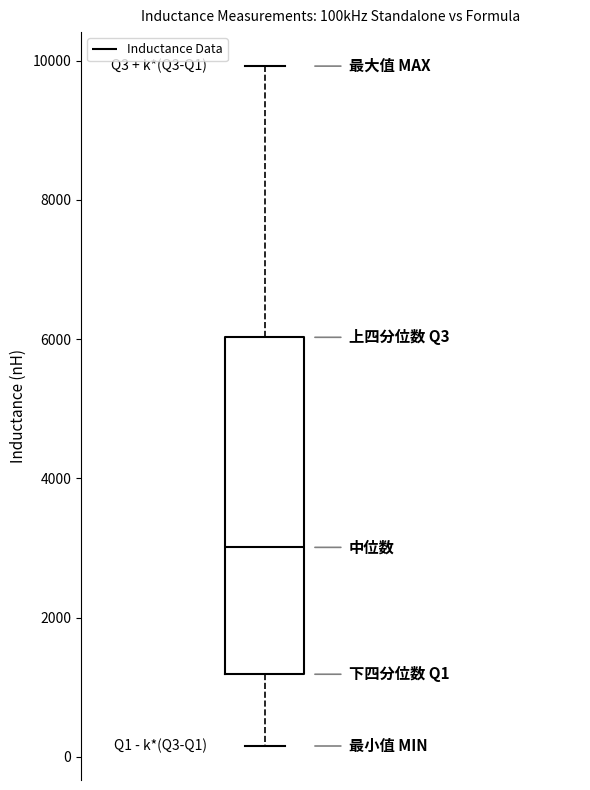

Read this box plot against the y-axis: the position of the median line, the range covered by the box, and the ends of both whiskers. The values are not printed on the chart, so give them approximately, as read against the axis.

median 3000, box 1200 to 6000, whiskers 200 to 10000